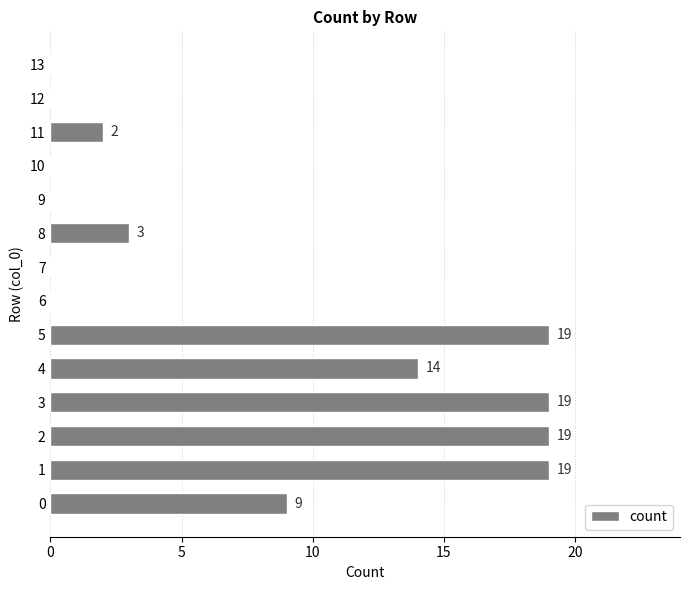

How many distinct data groups are displayed?

1